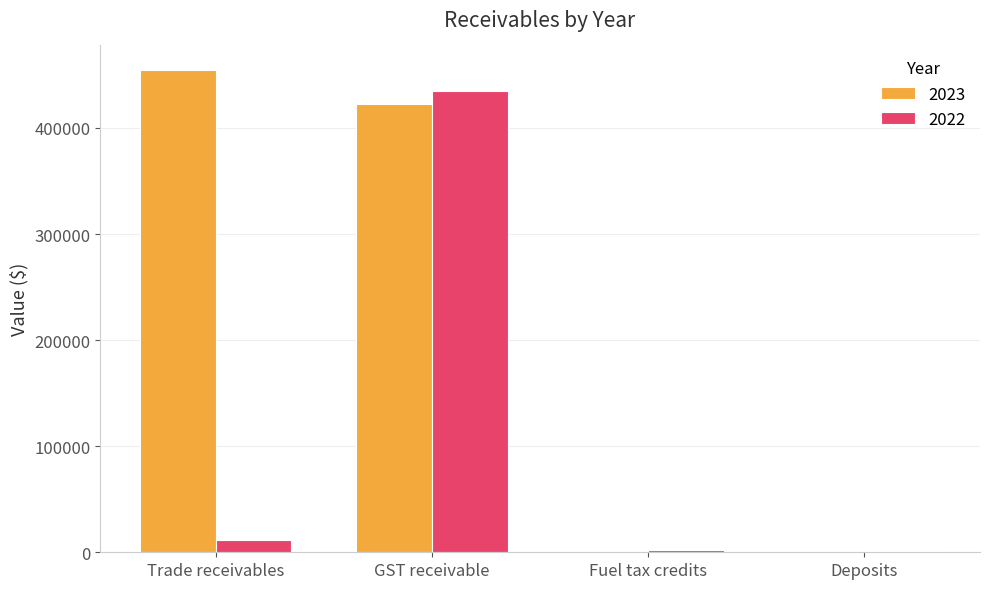

How many data points does each series have?

4